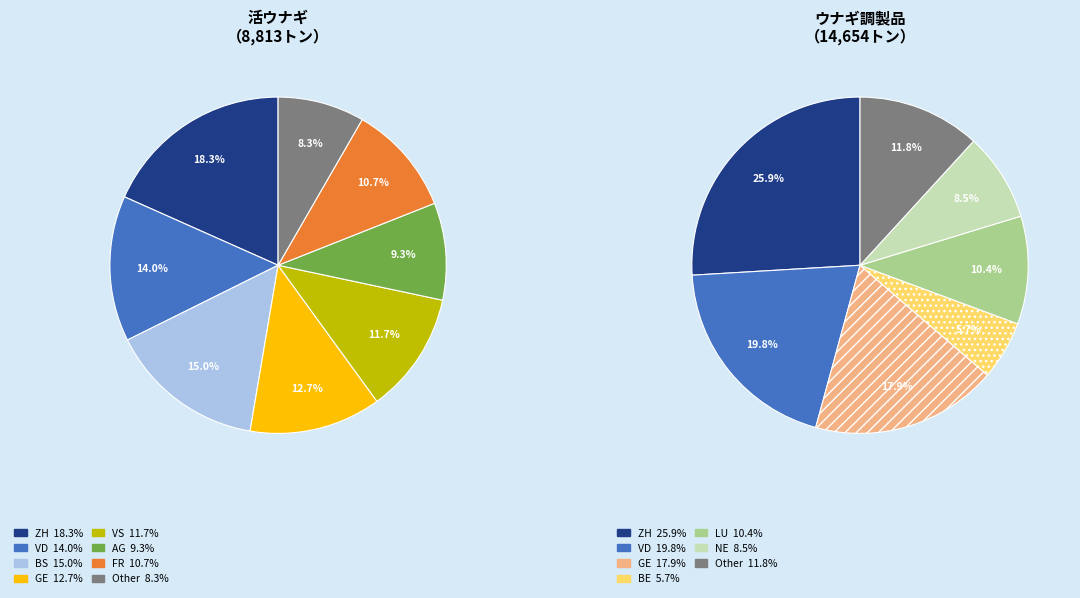

To the nearest percent, what percentage of the pie is 10?

2%